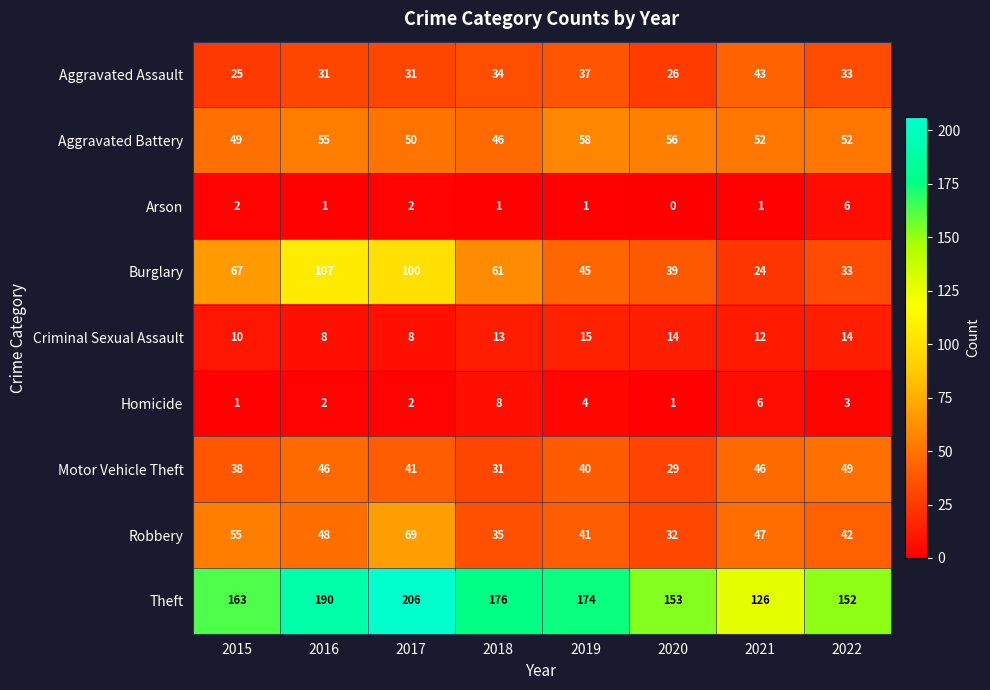

What is the difference between the second highest and minimum values in the Theft series?

64